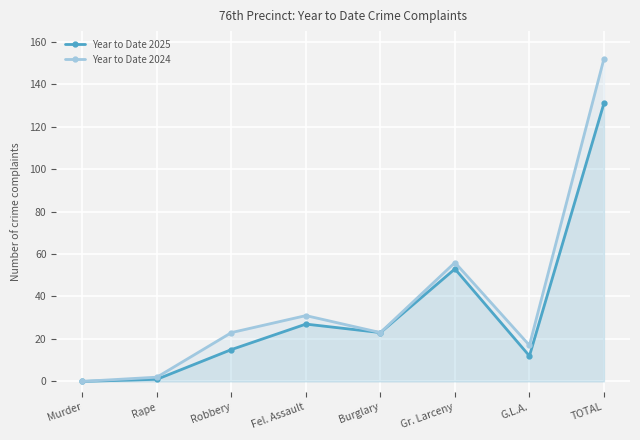

Which category has the highest value across all series?

TOTAL